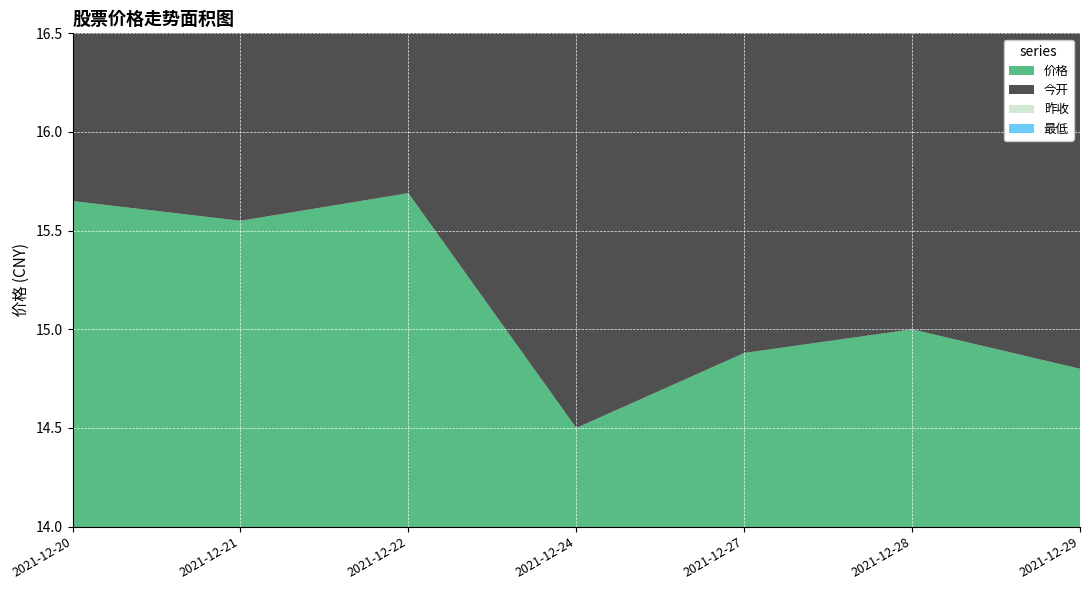

Reading left to right, transcribe all the data shown in this chart.

价格: 15.7	15.6	15.7	14.5	14.9	15.0	14.8
今开: 16.0	15.7	15.8	15.1	14.4	15.0	15.0
昨收: 16.0	15.7	15.6	15.1	14.5	14.9	15.0
最低: 15.6	15.4	15.5	14.4	14.3	14.7	14.7